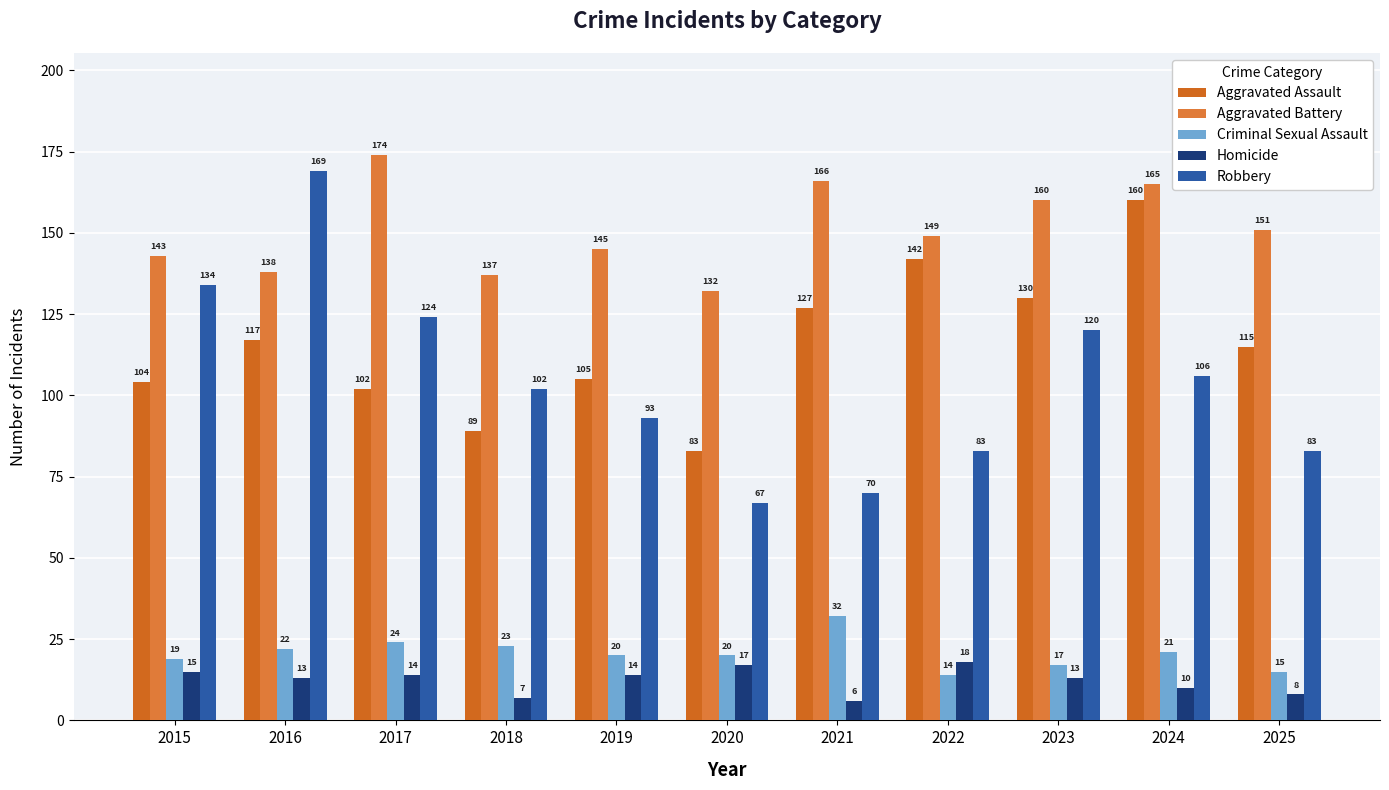

Is it true that Robbery equals 30 at 2022?

False